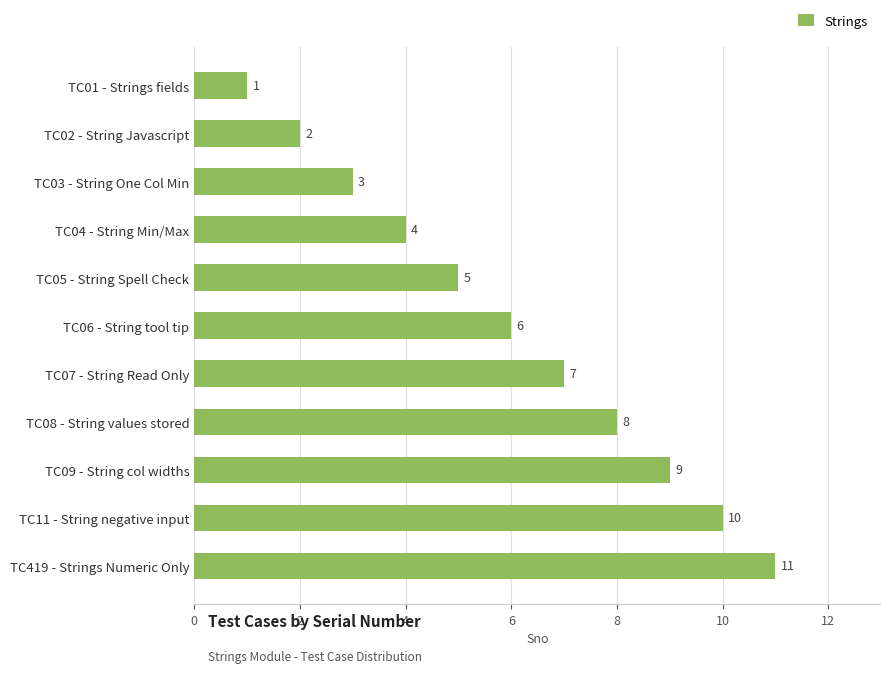

How many values are below 6?

5